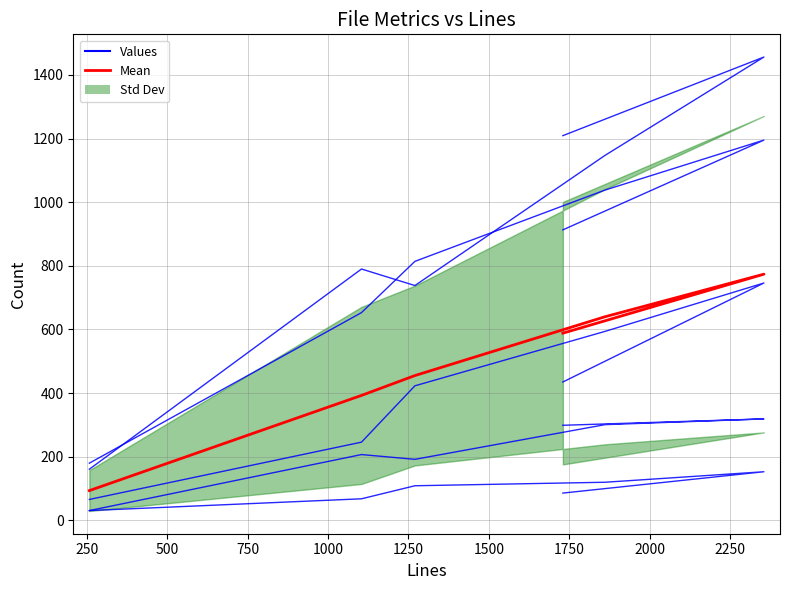

Does the chart have visible grid lines?

Yes